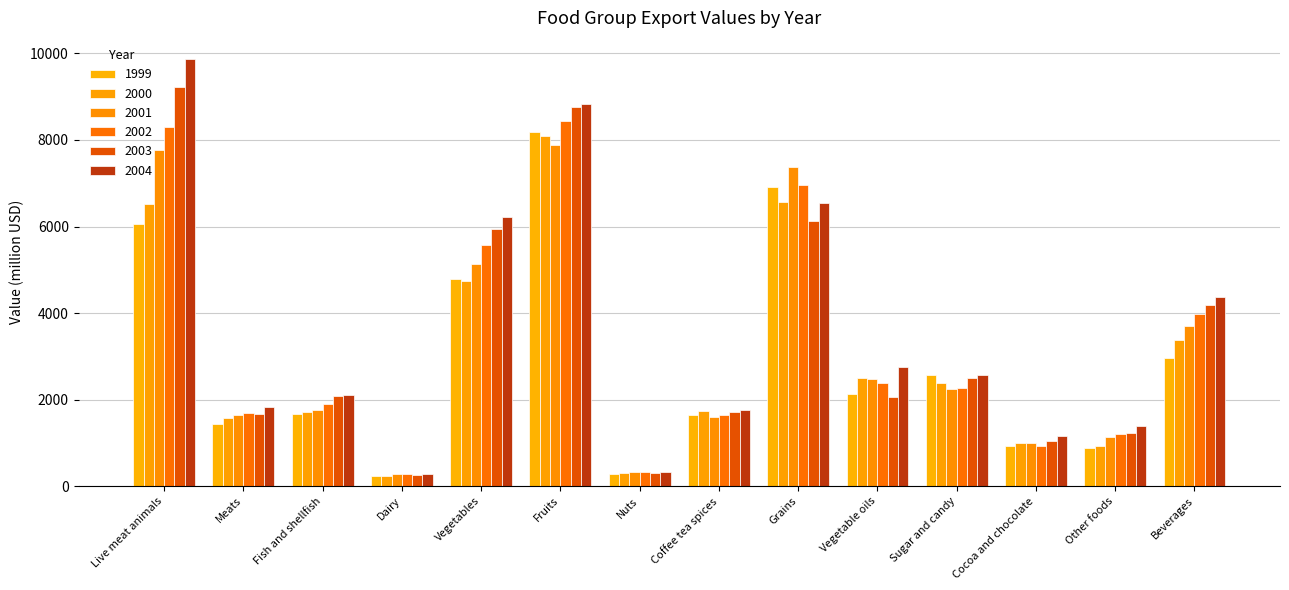

What is the approximate value of 2001 at Coffee tea spices?

1599.8